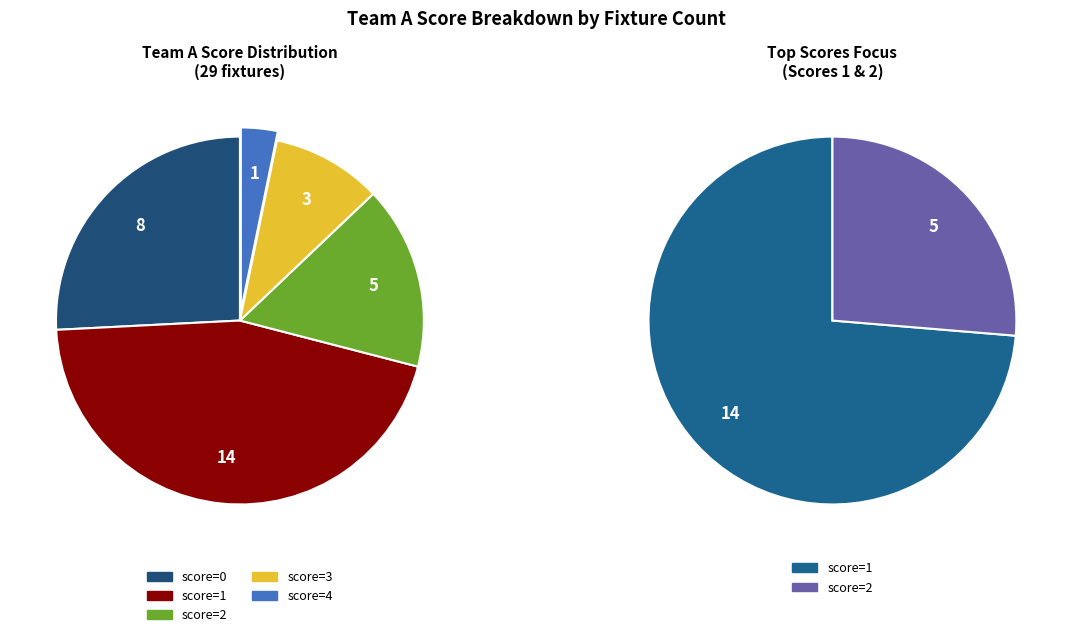

Does 8 represent more than half of the total?

No